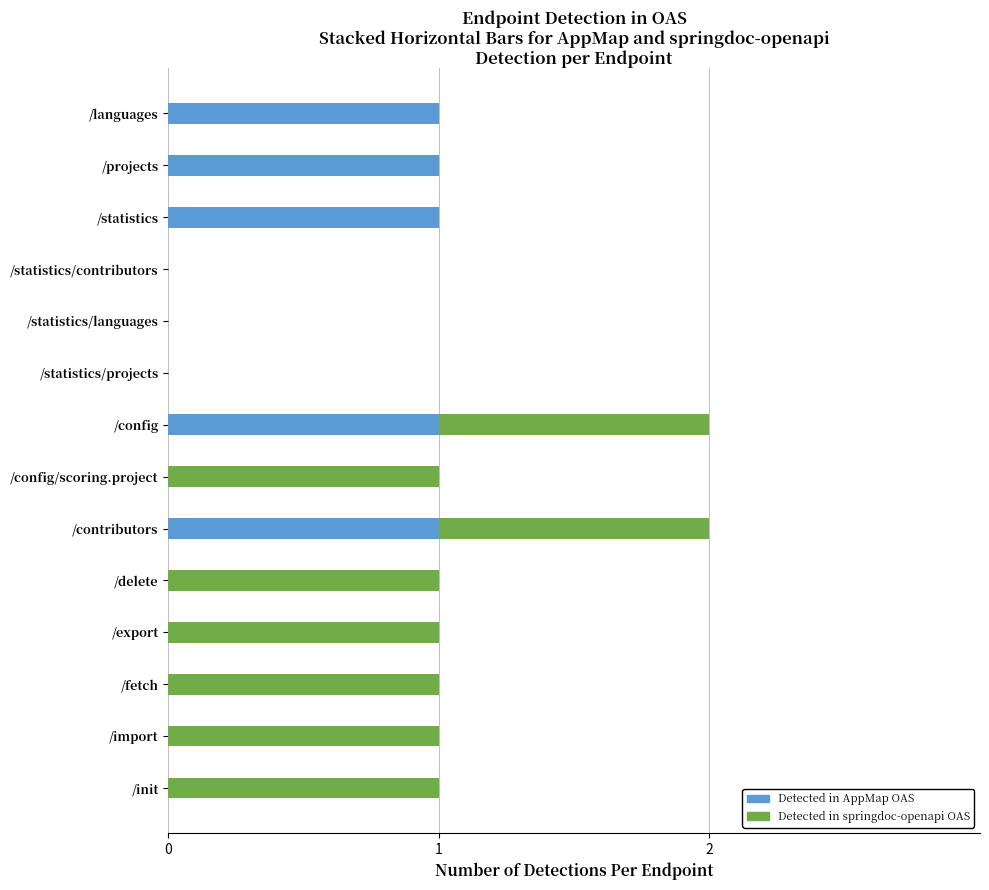

True or false: Detected in AppMap OAS has a value of 0 at /statistics/languages.

True